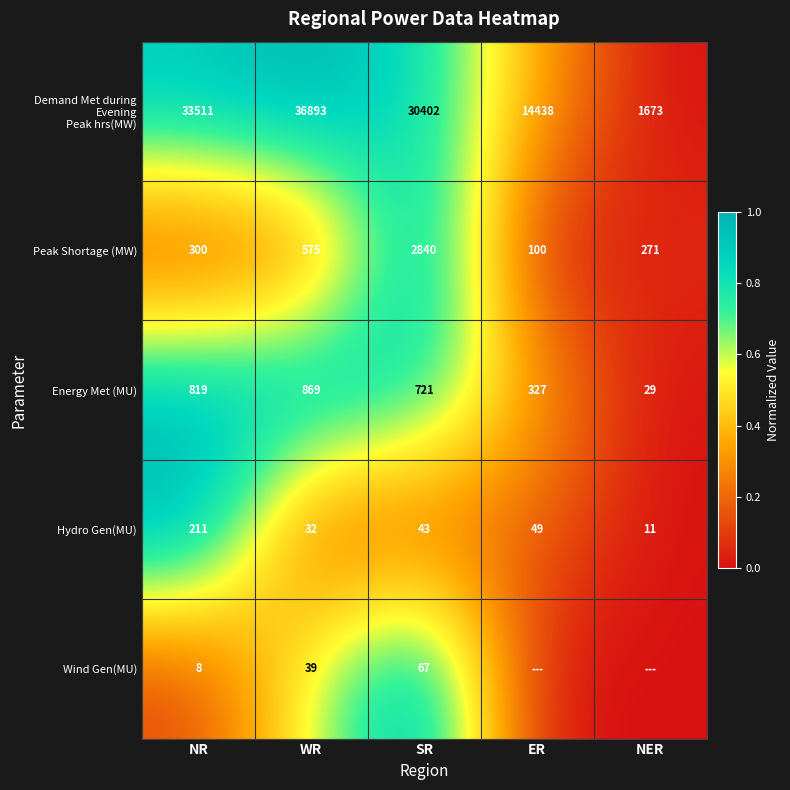

What is the sum of the Peak Shortage (MW) values at WR and NER?

846